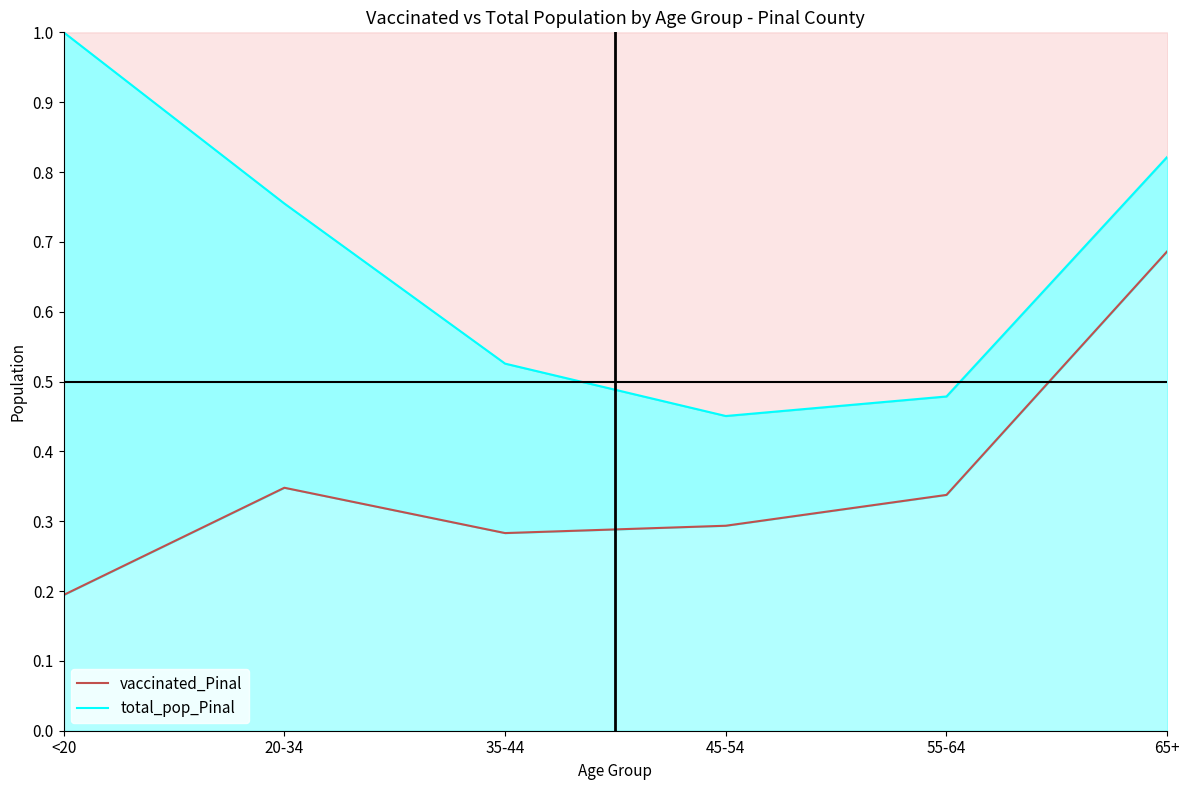

What is the total value across all series at 55-64?

0.8